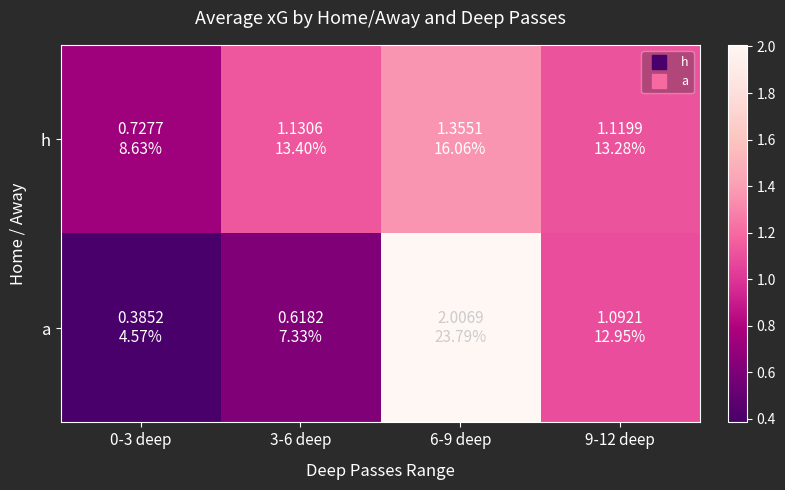

Which has a higher value, 0-3 deep or 9-12 deep?

9-12 deep